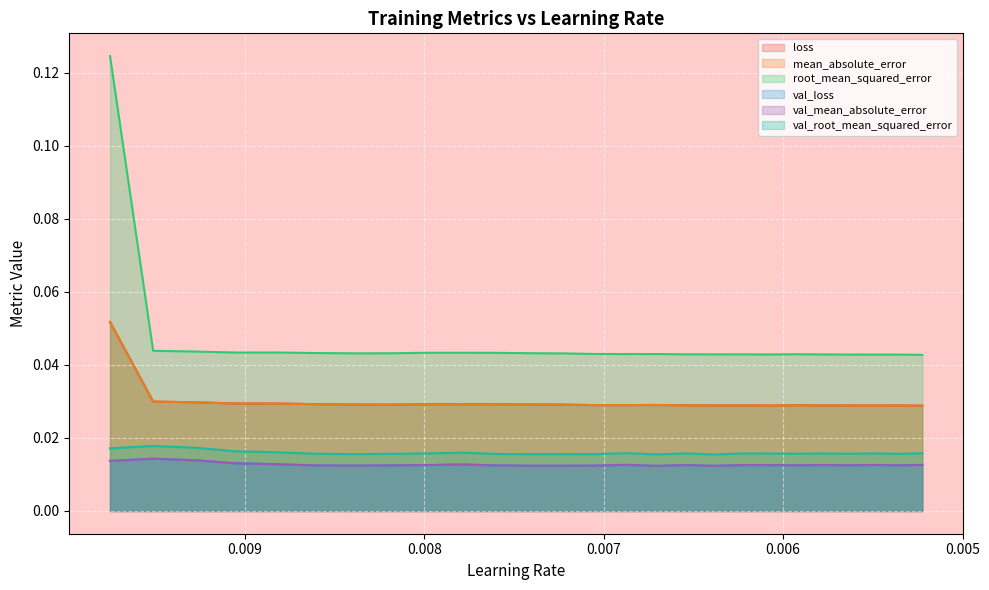

How many categories are shown in the chart?

26